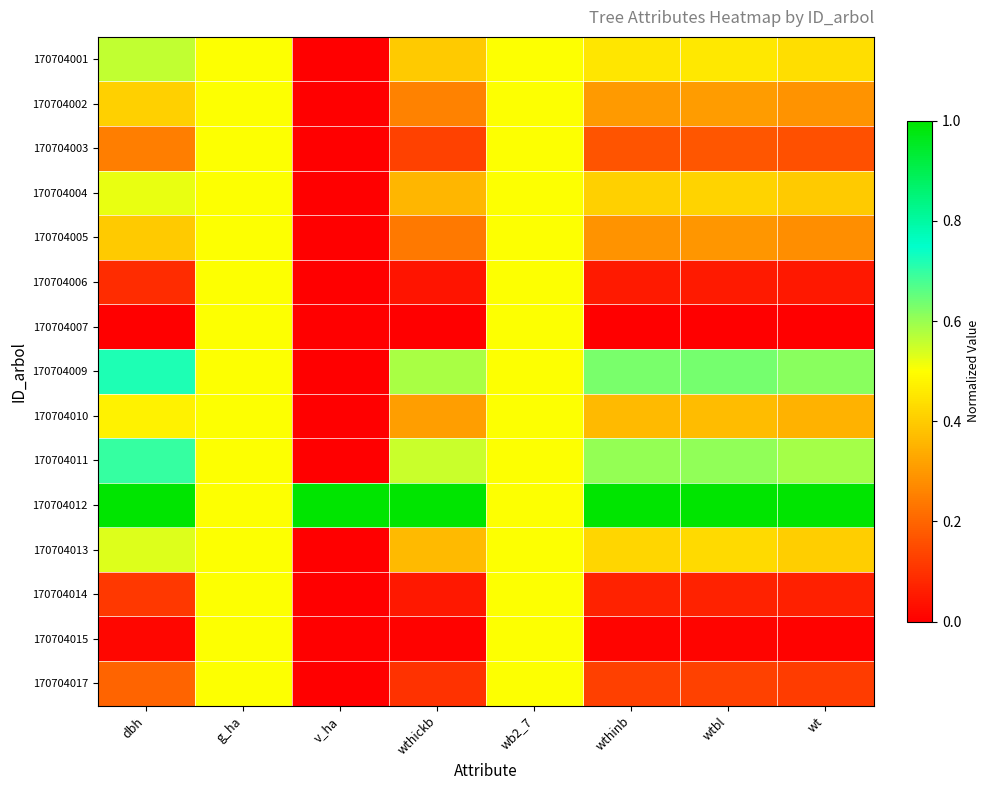

Reading left to right, extract all data points from this chart.

170704001: dbh=0.6	g_ha=0.5	v_ha=0.0	wthickb=0.4	wb2_7=0.5	wthinb=0.4	wtbl=0.5	wt=0.4
170704002: dbh=0.4	g_ha=0.5	v_ha=0.0	wthickb=0.3	wb2_7=0.5	wthinb=0.3	wtbl=0.3	wt=0.3
170704003: dbh=0.2	g_ha=0.5	v_ha=0.0	wthickb=0.1	wb2_7=0.5	wthinb=0.2	wtbl=0.2	wt=0.2
170704004: dbh=0.5	g_ha=0.5	v_ha=0.0	wthickb=0.4	wb2_7=0.5	wthinb=0.4	wtbl=0.4	wt=0.4
170704005: dbh=0.4	g_ha=0.5	v_ha=0.0	wthickb=0.2	wb2_7=0.5	wthinb=0.3	wtbl=0.3	wt=0.3
170704006: dbh=0.1	g_ha=0.5	v_ha=0.0	wthickb=0.0	wb2_7=0.5	wthinb=0.1	wtbl=0.1	wt=0.0
170704007: dbh=0.0	g_ha=0.5	v_ha=0.0	wthickb=0.0	wb2_7=0.5	wthinb=0.0	wtbl=0.0	wt=0.0
170704009: dbh=0.7	g_ha=0.5	v_ha=0.0	wthickb=0.6	wb2_7=0.5	wthinb=0.6	wtbl=0.6	wt=0.6
170704010: dbh=0.5	g_ha=0.5	v_ha=0.0	wthickb=0.3	wb2_7=0.5	wthinb=0.4	wtbl=0.4	wt=0.4
170704011: dbh=0.7	g_ha=0.5	v_ha=0.0	wthickb=0.6	wb2_7=0.5	wthinb=0.6	wtbl=0.6	wt=0.6
170704012: dbh=1.0	g_ha=0.5	v_ha=1.0	wthickb=1.0	wb2_7=0.5	wthinb=1.0	wtbl=1.0	wt=1.0
170704013: dbh=0.5	g_ha=0.5	v_ha=0.0	wthickb=0.4	wb2_7=0.5	wthinb=0.4	wtbl=0.4	wt=0.4
170704014: dbh=0.1	g_ha=0.5	v_ha=0.0	wthickb=0.1	wb2_7=0.5	wthinb=0.1	wtbl=0.1	wt=0.1
170704015: dbh=0.0	g_ha=0.5	v_ha=0.0	wthickb=0.0	wb2_7=0.5	wthinb=0.0	wtbl=0.0	wt=0.0
170704017: dbh=0.2	g_ha=0.5	v_ha=0.0	wthickb=0.1	wb2_7=0.5	wthinb=0.1	wtbl=0.1	wt=0.1